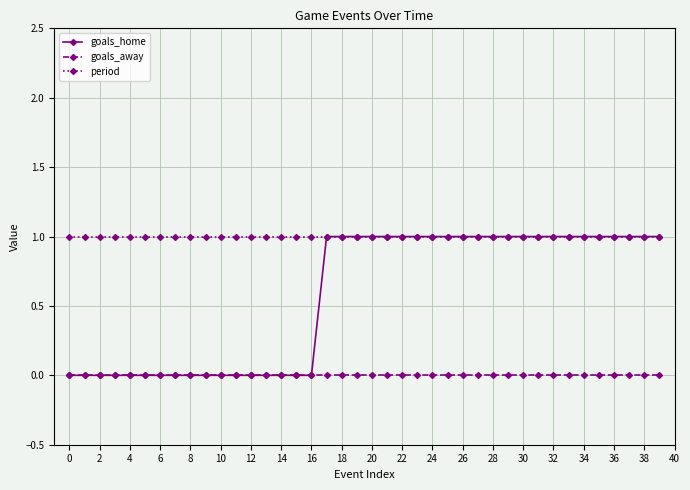

Which series has the widest spread of values?

goals_home